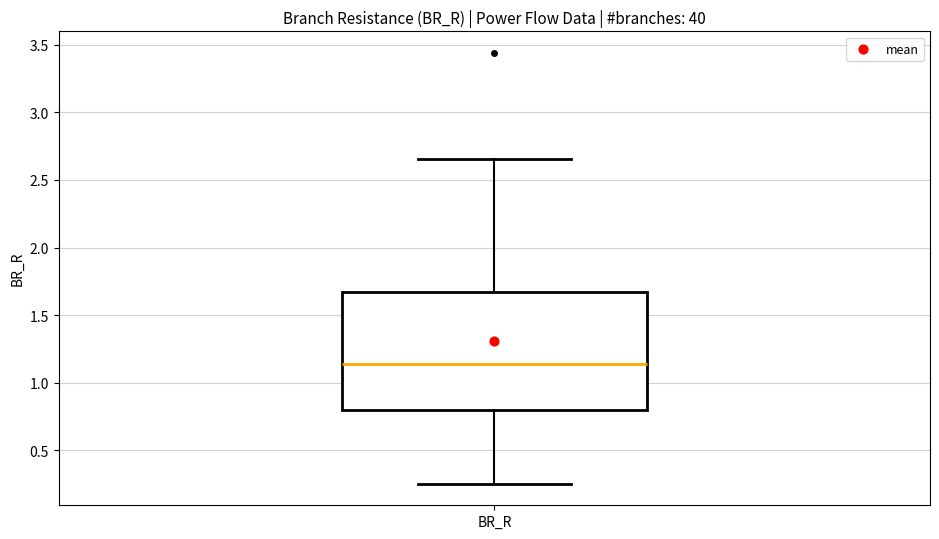

Read this box plot against the y-axis: the position of the median line, the range covered by the box, and the ends of both whiskers. The values are not printed on the chart, so give them approximately, as read against the axis.

median 1.15, box 0.80 to 1.65, whiskers 0.25 to 2.65